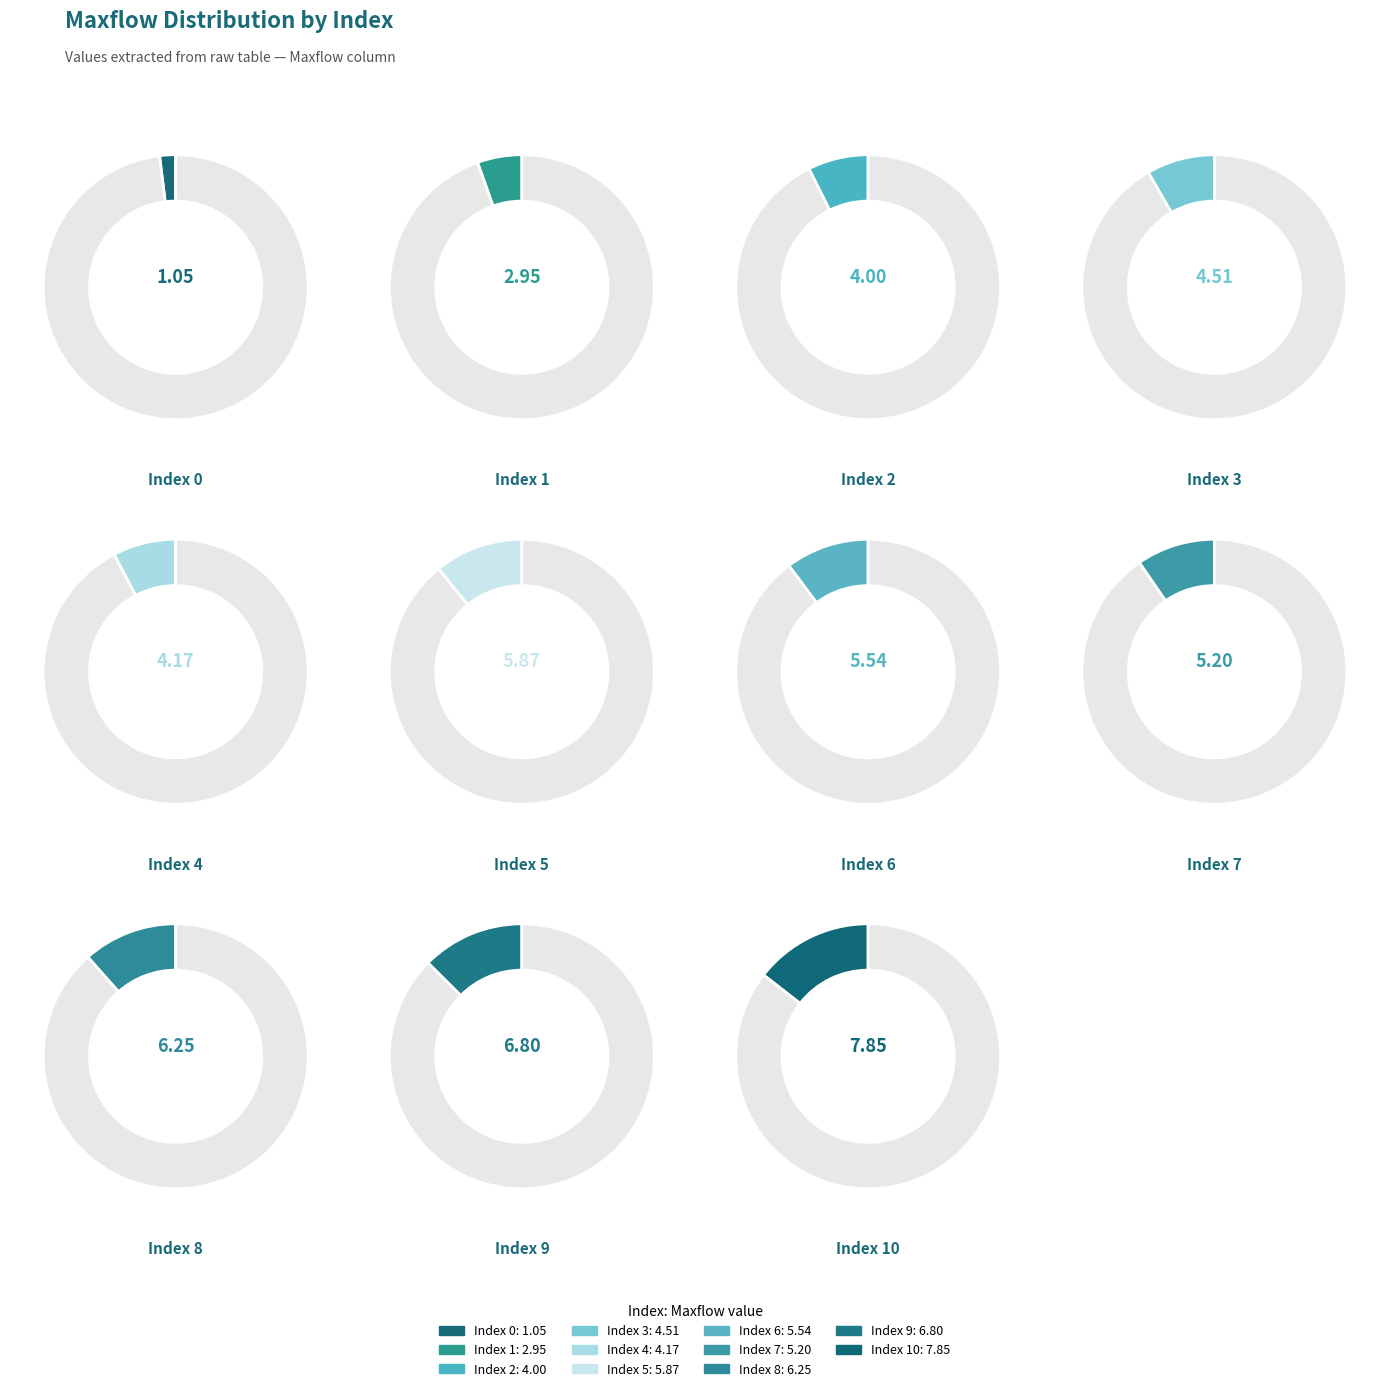

What percentage is the 10 slice, to the nearest percent?

14%